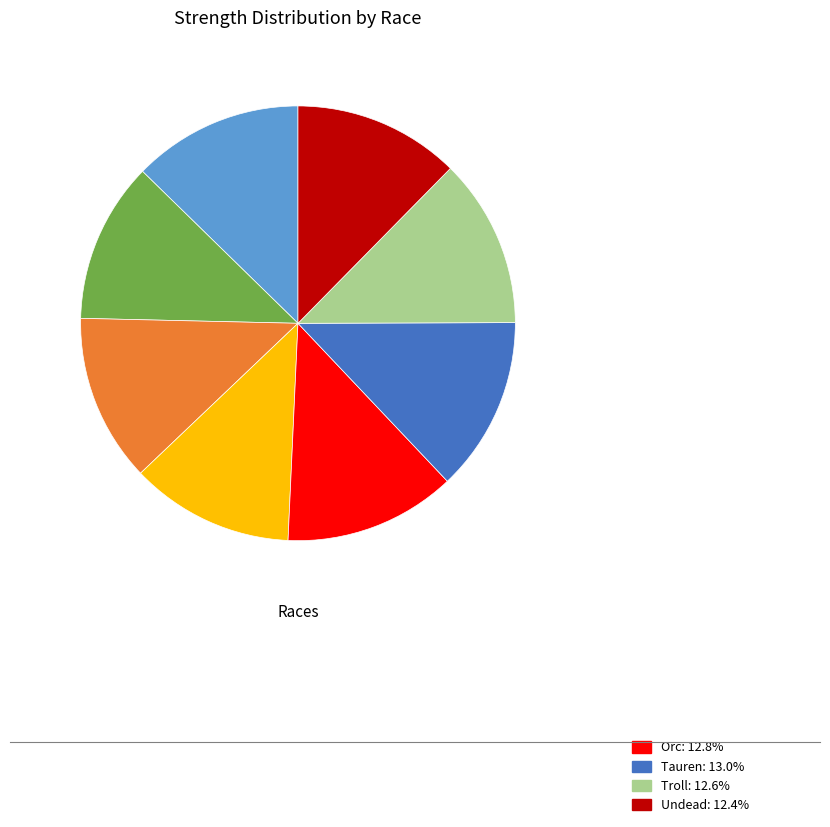

Does any single category account for the majority?

No